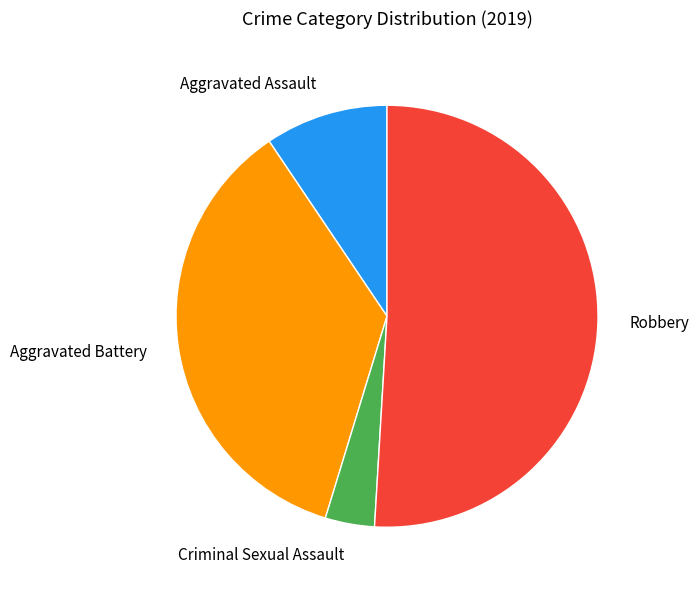

Which has a higher value, Aggravated Battery or Criminal Sexual Assault?

Aggravated Battery